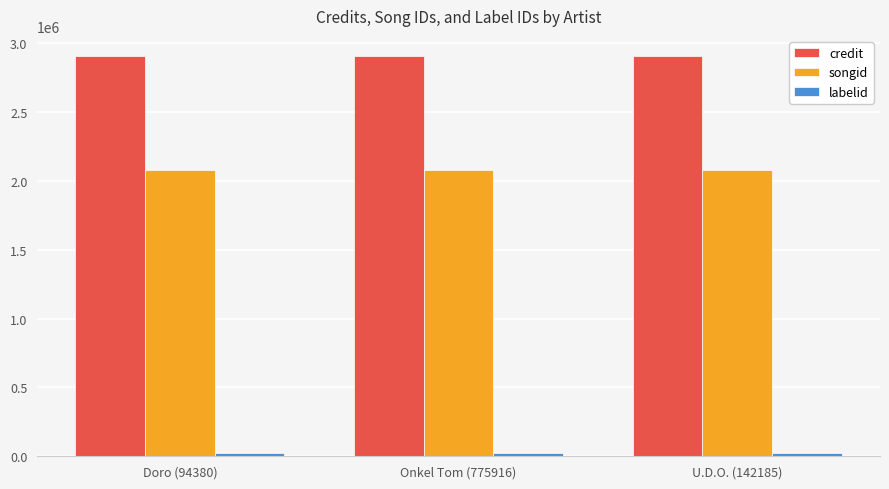

What is the value of the songid bar at the 1st from the left?

2079496